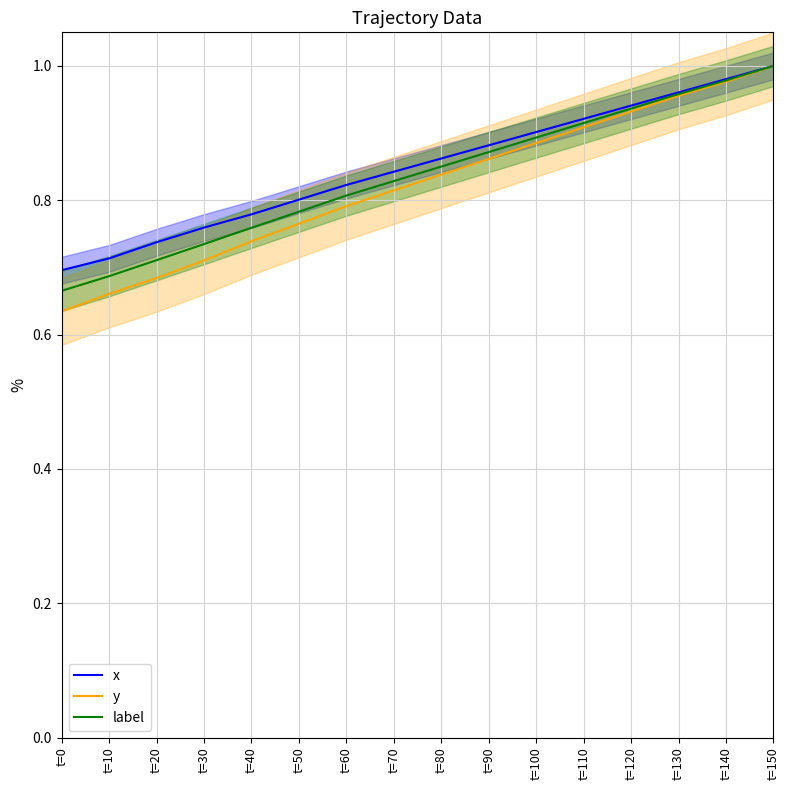

Which series has the widest spread of values?

y